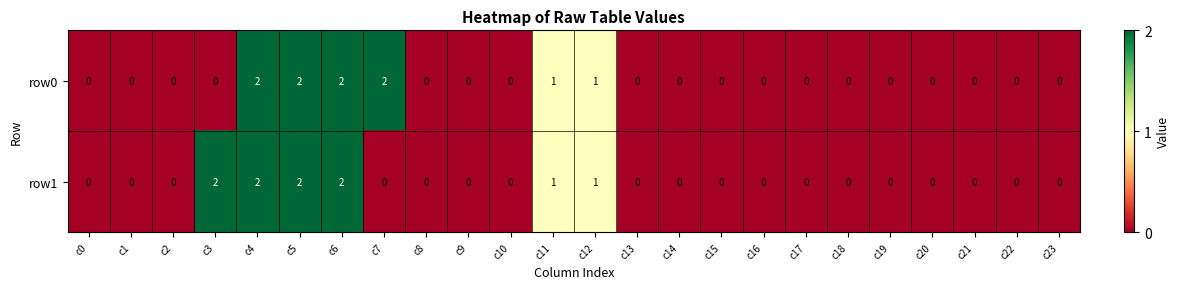

Count the number of data series in this chart.

2